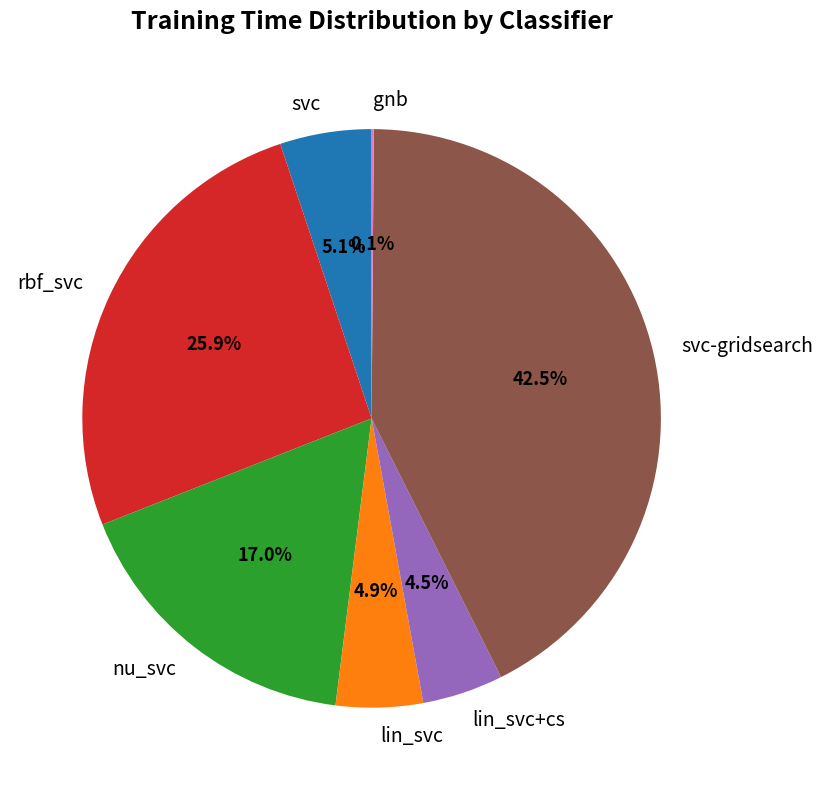

Which has a higher value, rbf_svc or lin_svc+cs?

rbf_svc